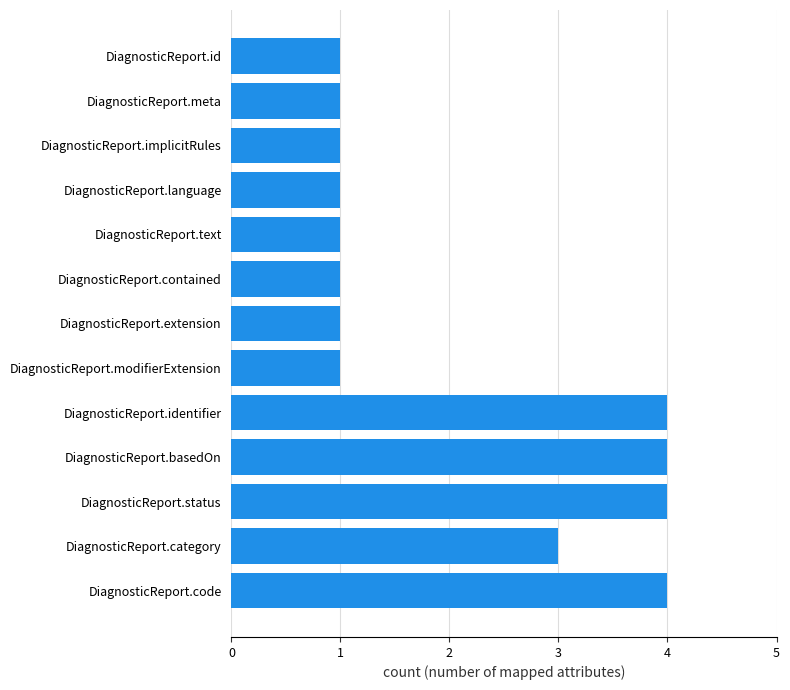

What is the difference between the maximum and minimum values?

3